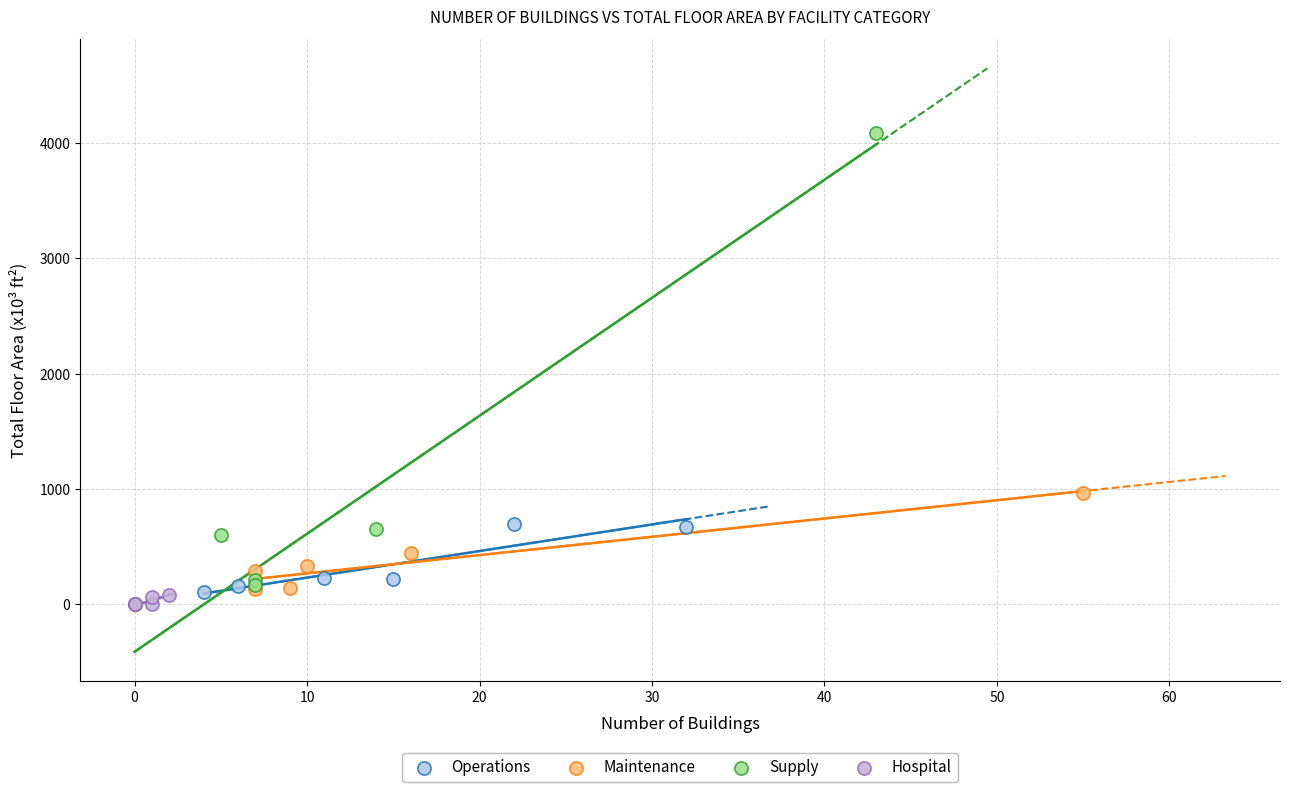

Which series has the largest Y range (max minus min)?

Supply